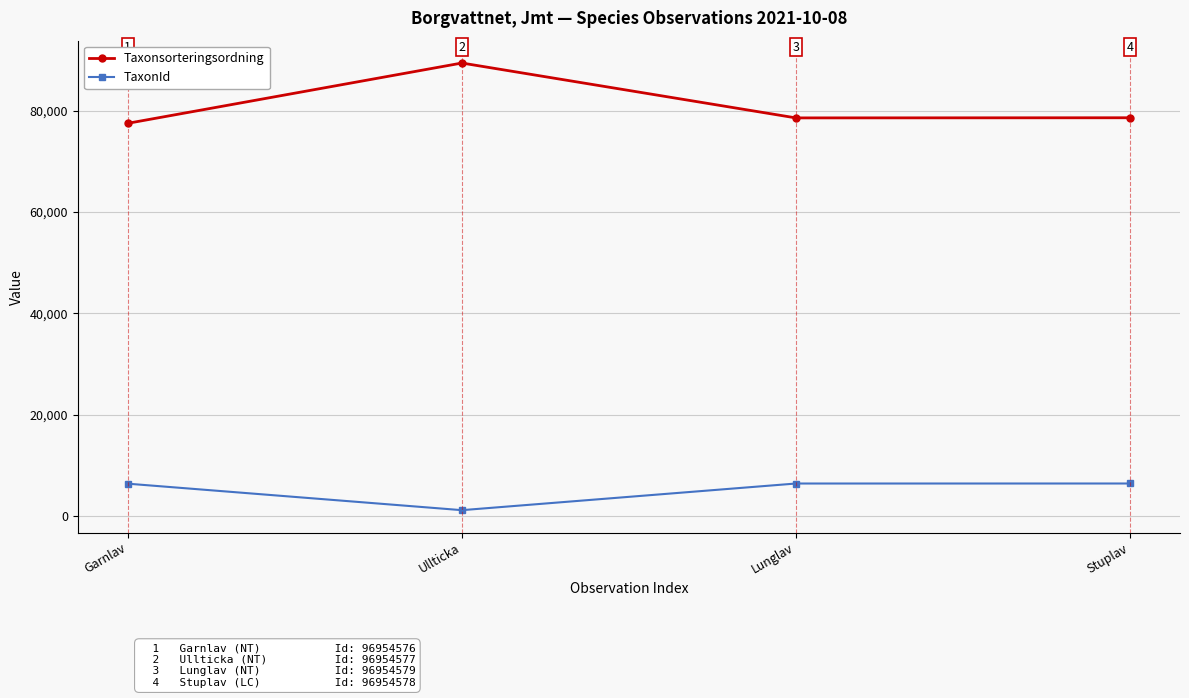

What is the maximum value for Taxonsorteringsordning?

89392